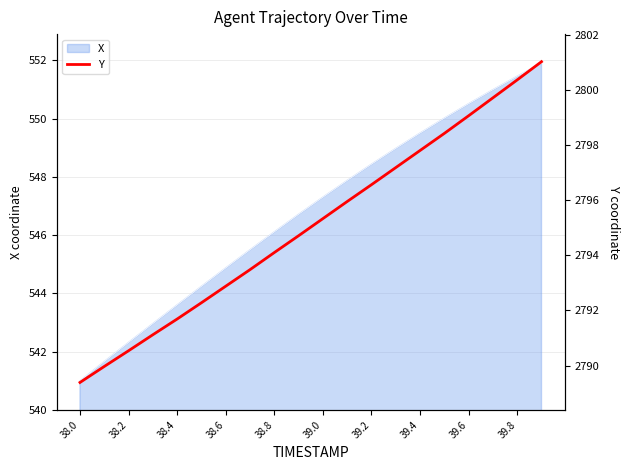

Is it true that X equals 549.5 at 39.4?

True